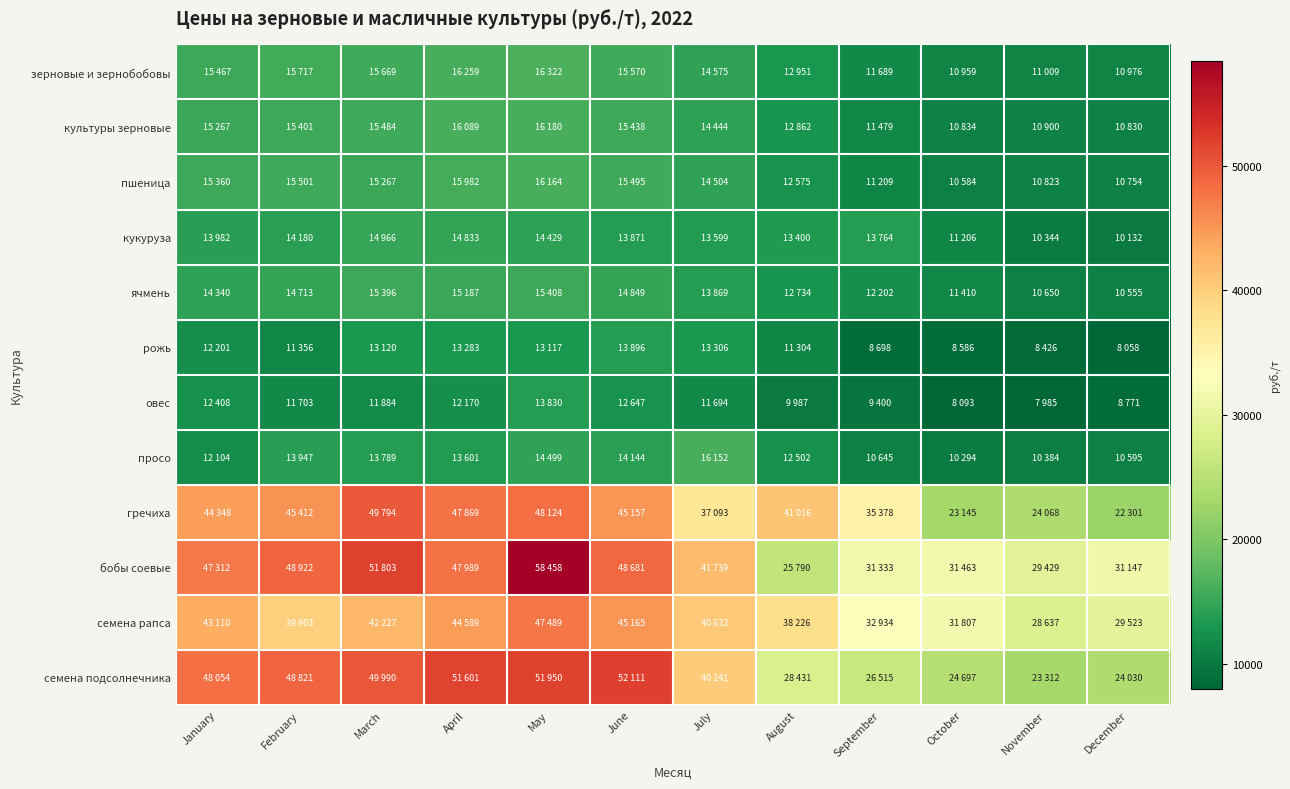

List the series in order of their peak value, lowest first.

овес, рожь, кукуруза, ячмень, просо, пшеница, культуры зерновые, зерновые и зернобобовы, семена рапса, гречиха, семена подсолнечника, бобы соевые